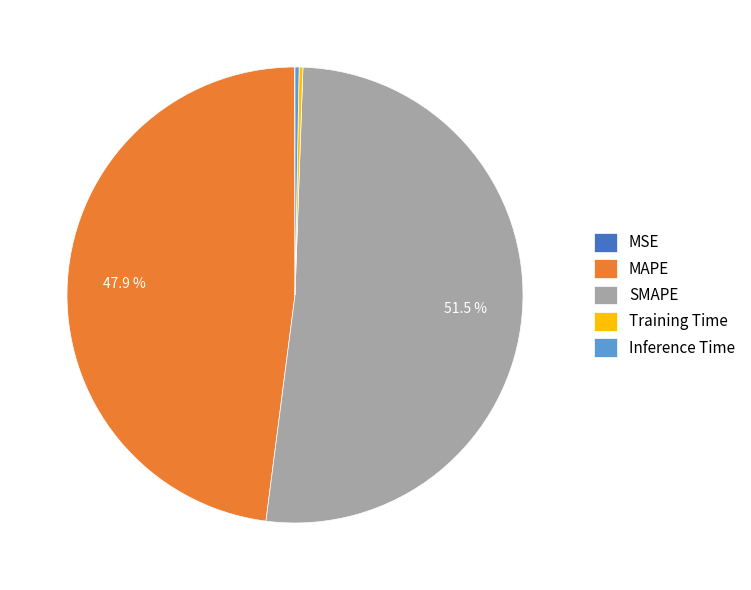

Approximately how many times larger is the value at SMAPE compared to MAPE?

1.1